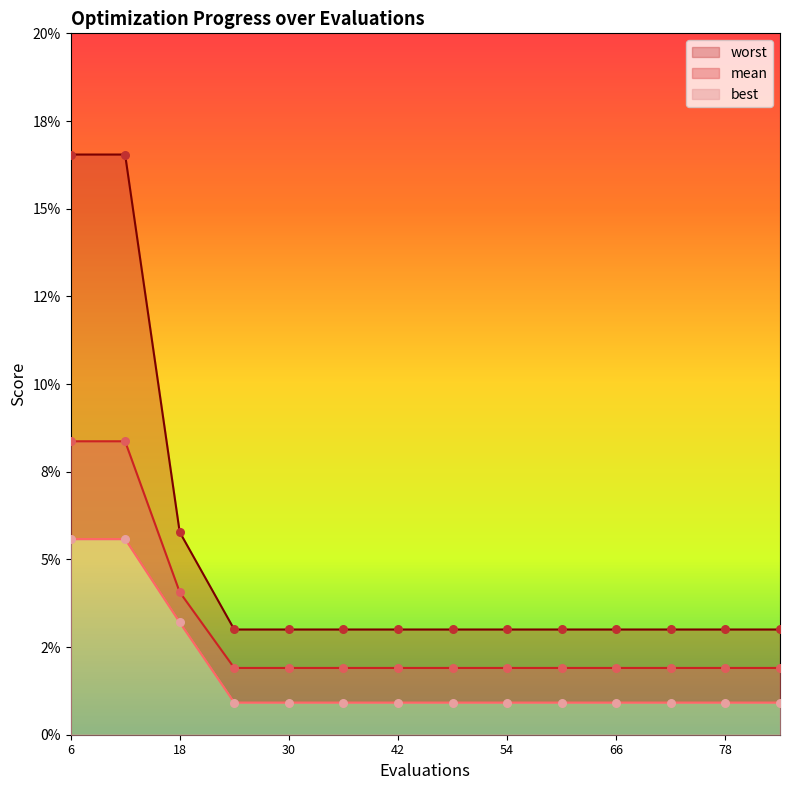

At how many categories does at least one series exceed 0?

14